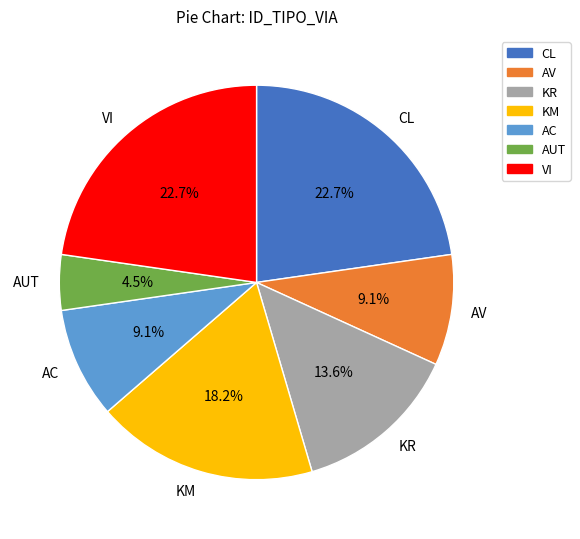

How many slices are in this pie chart?

7